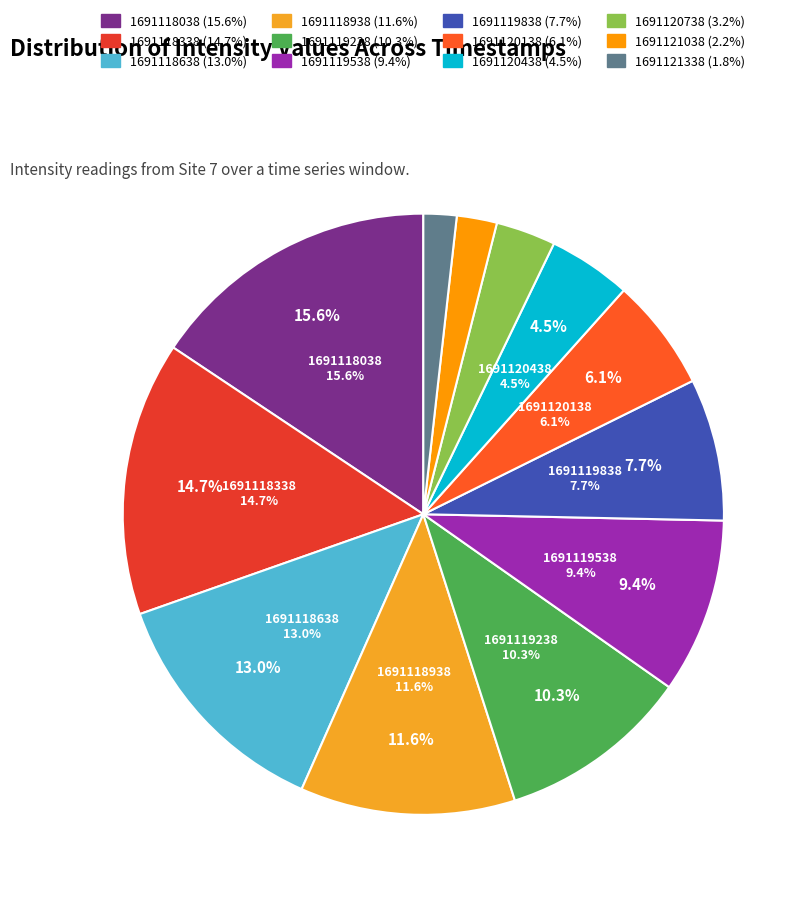

How many segments does this pie chart have?

12